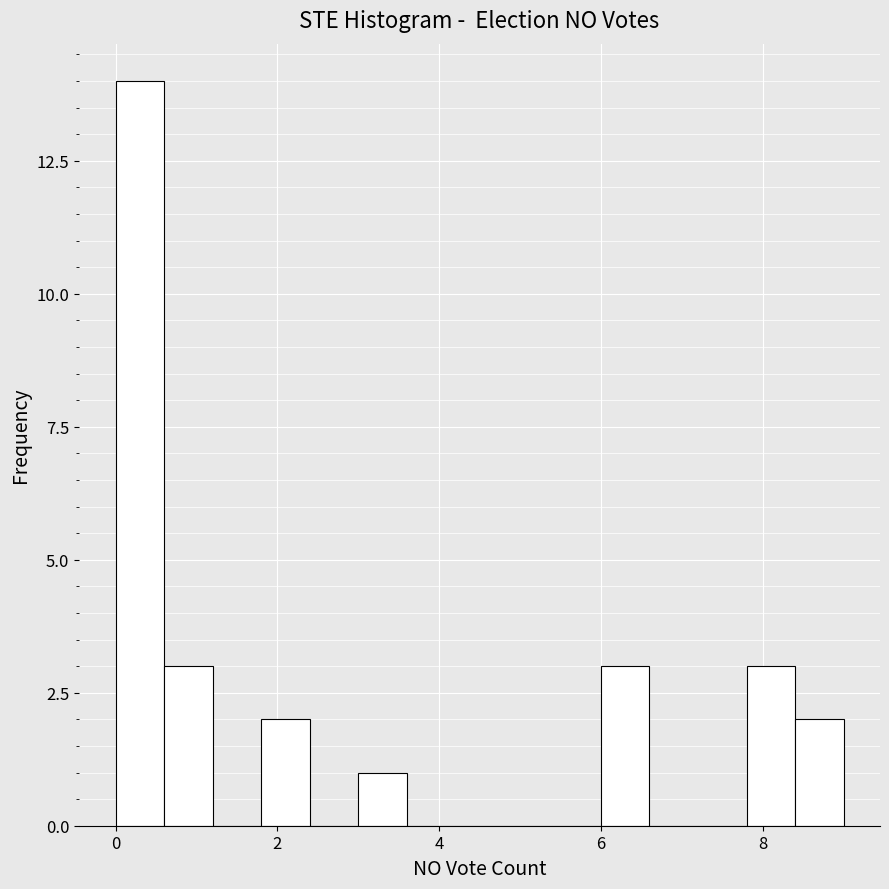

Around what value on the x-axis is the tallest bar? Give the approximate position of its centre, as read against the axis.

0.4